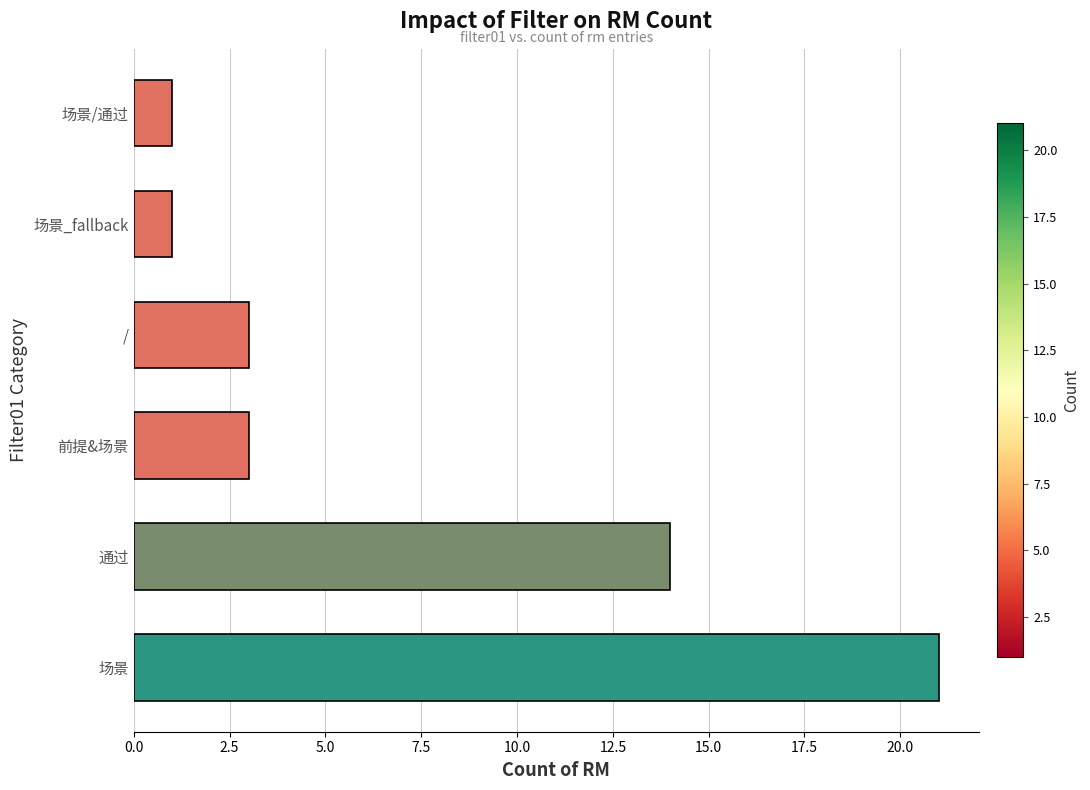

The chart shows a value of 3 at 前提&场景. True or false?

True